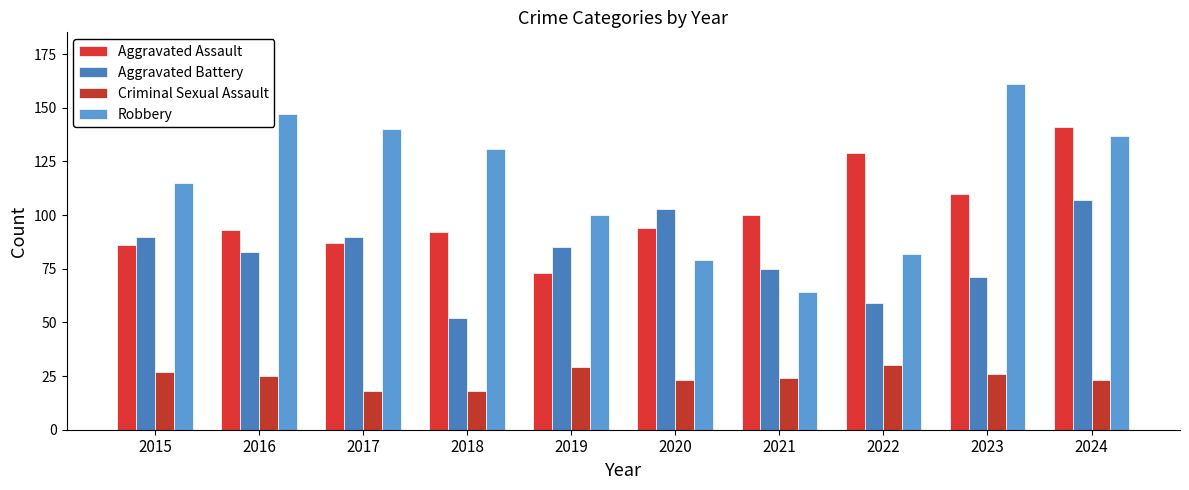

What is the sum of the Robbery values at 2015 and 2023?

276